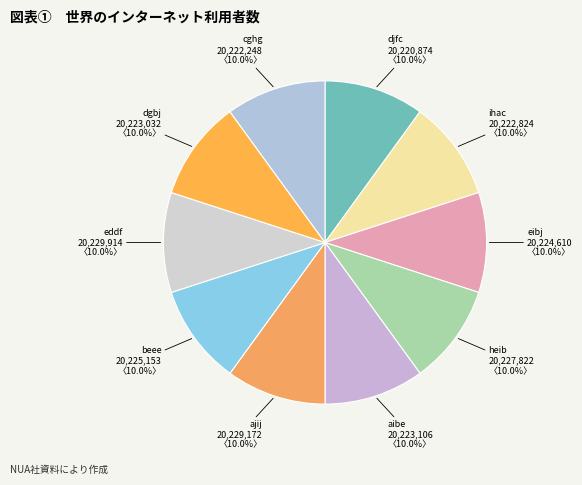

How many segments does this pie chart have?

10